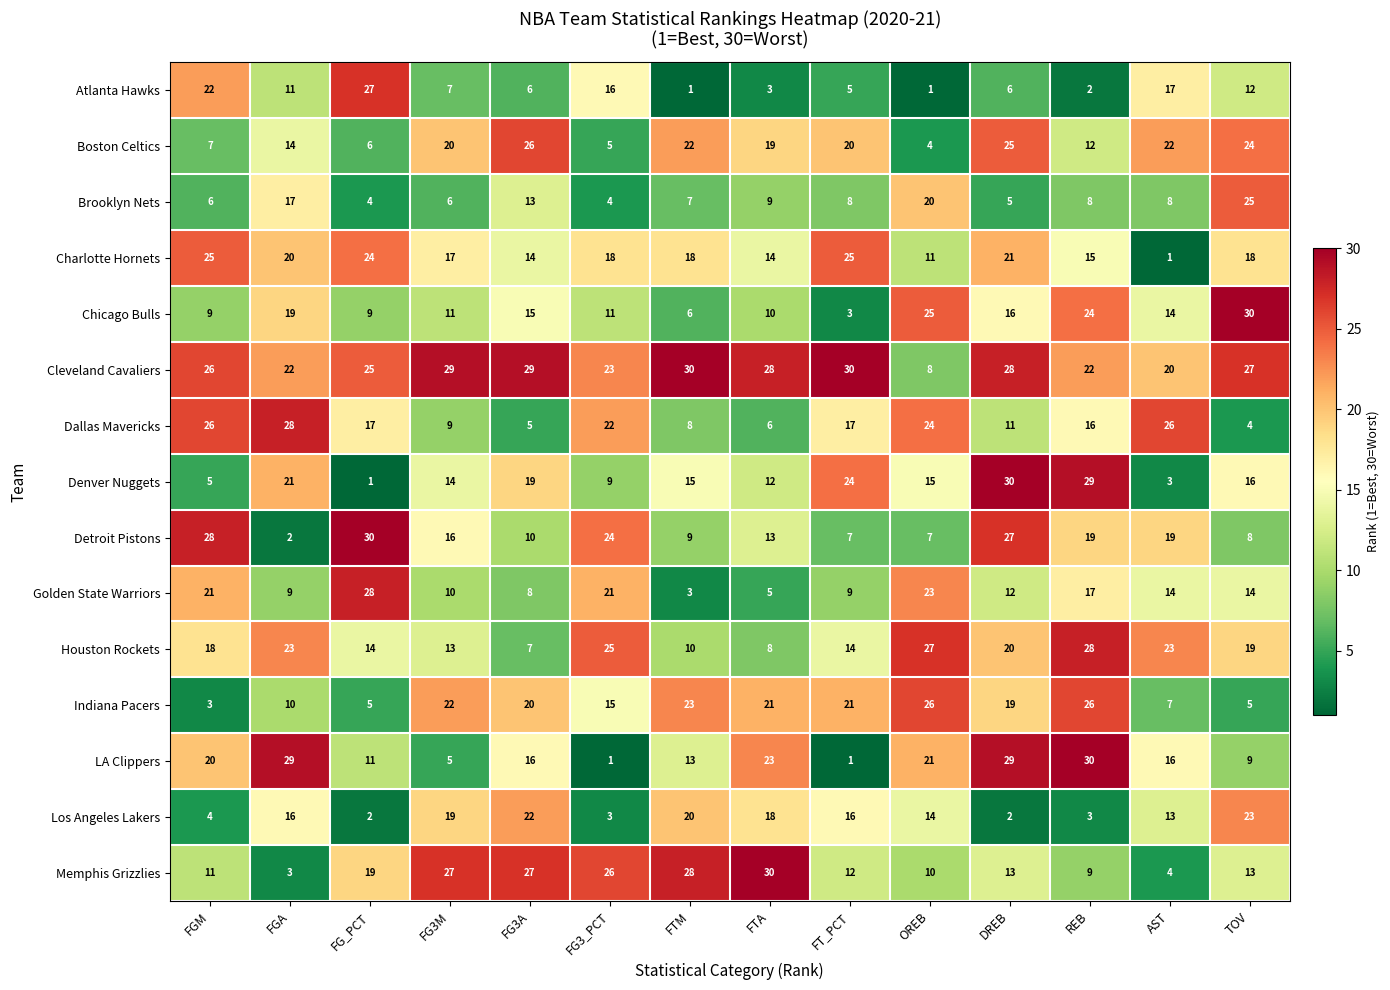

Which series changed the most between FGA and FG3A?

Memphis Grizzlies